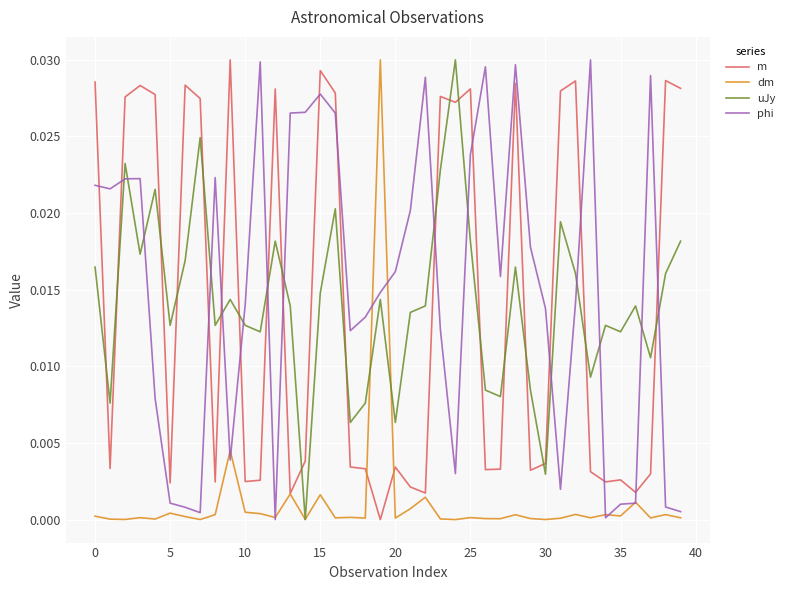

Which series ends up on top after the final intersection of uJy and phi?

uJy